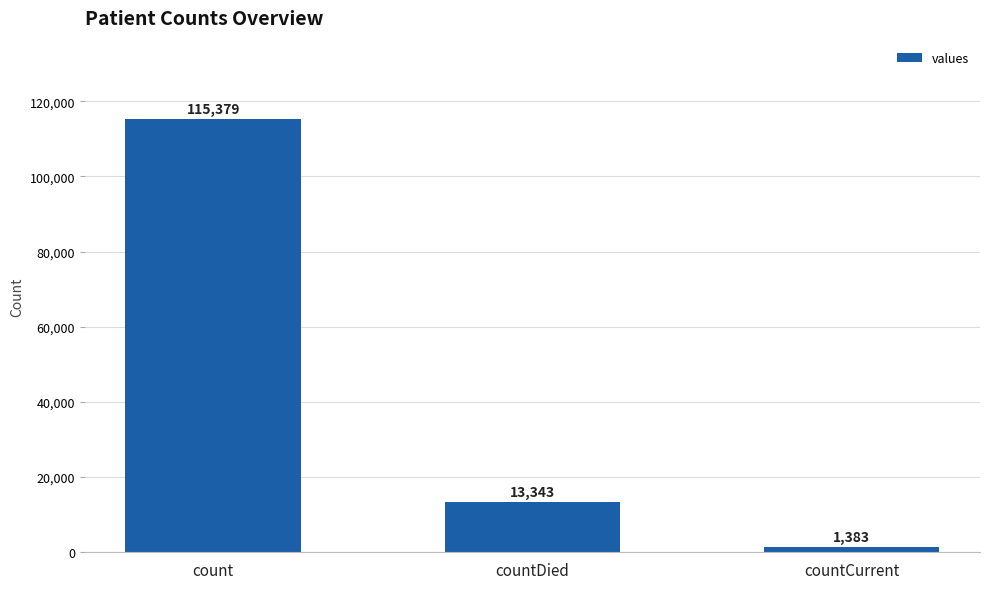

Reading right to left, what are all the values shown in this chart?

countCurrent=1383	countDied=13343	count=115379